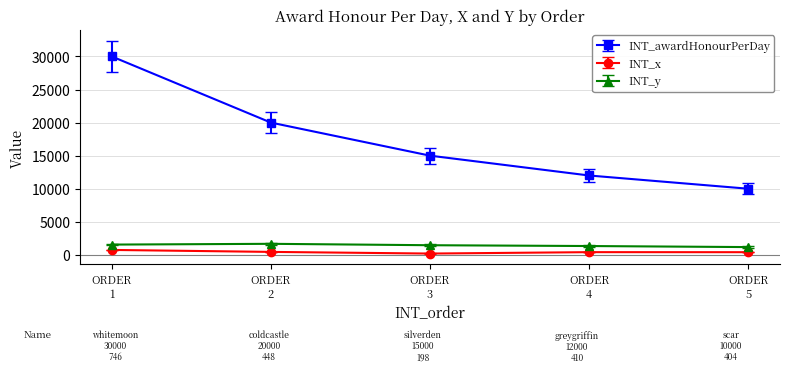

What is the difference between the maximum and second lowest values in the INT_y series?

334